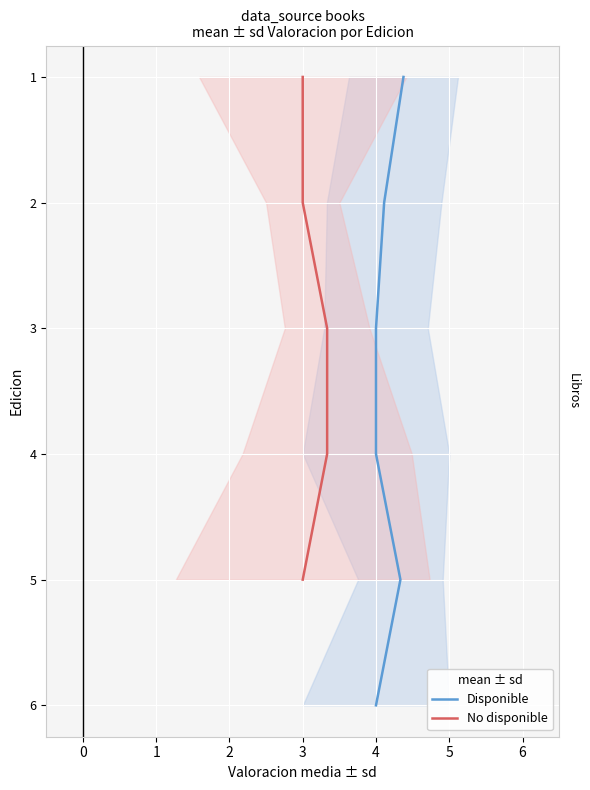

True or false: Disponible has more than 1 interior local peaks.

False